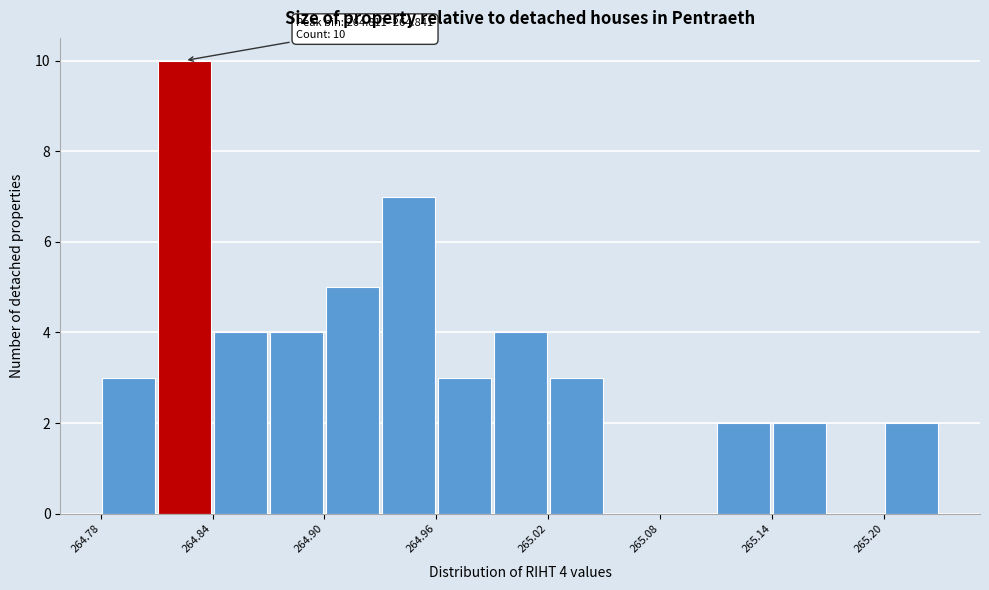

Read against the x-axis, roughly where is the centre of the tallest bar?

264.83